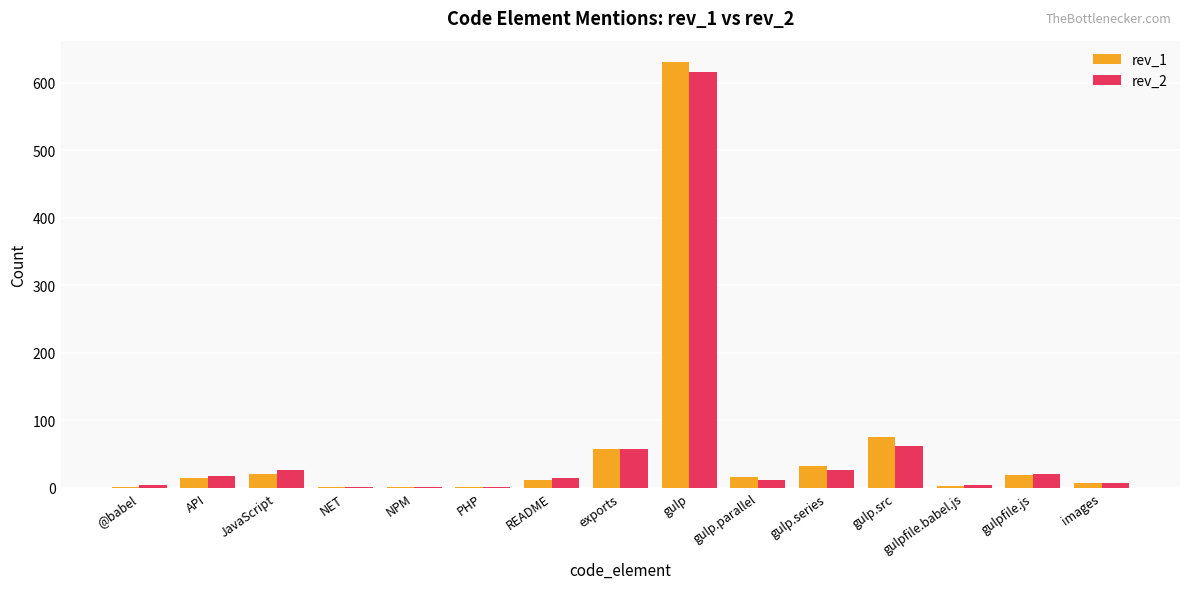

Is the value of rev_2 at @babel greater than the value of rev_1 at API?

No